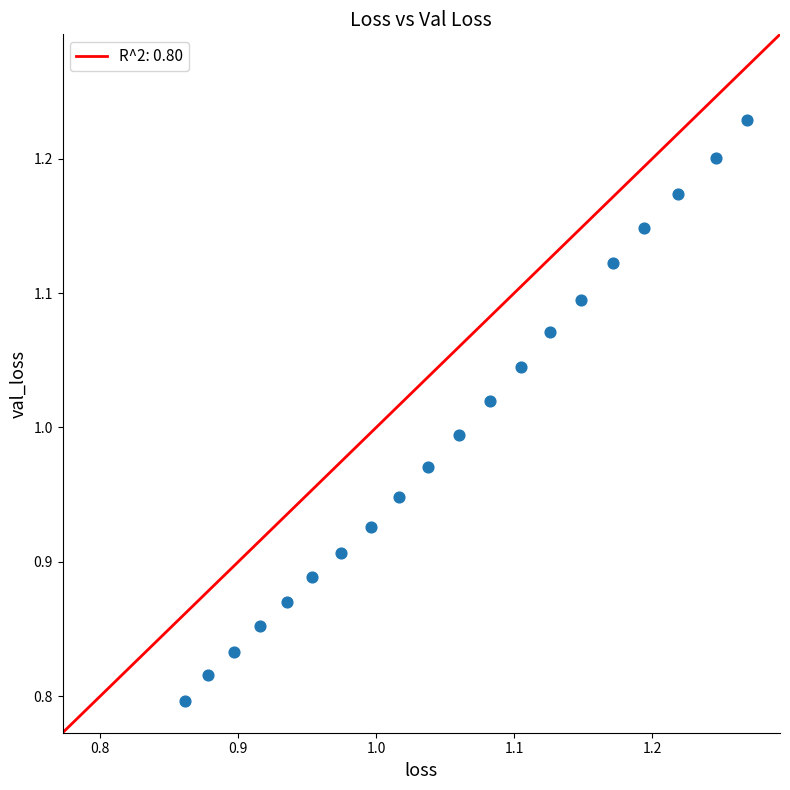

What is the range of Y values (max minus min)?

0.4